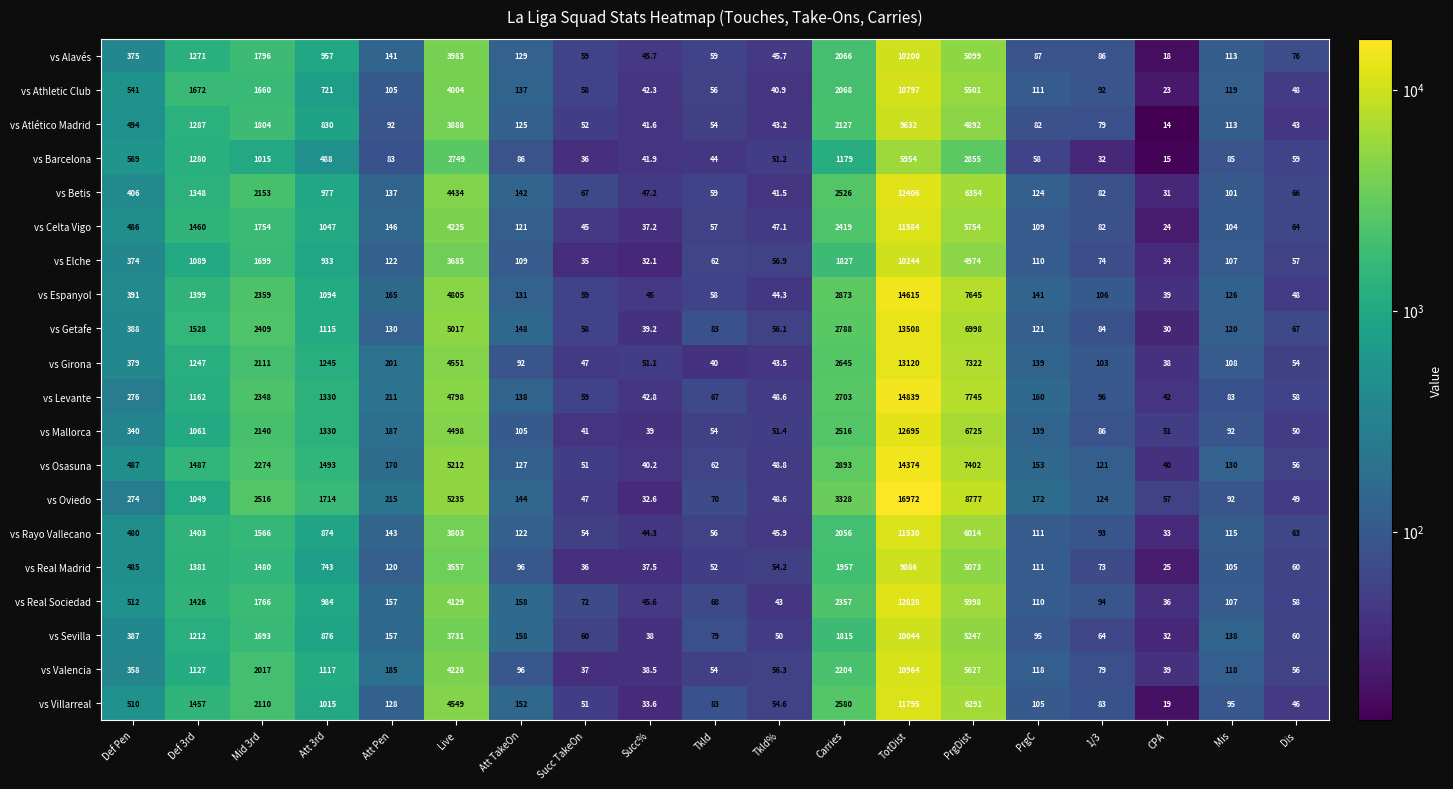

True or false: vs Oviedo has a value of 12073.9 at PrgDist.

False